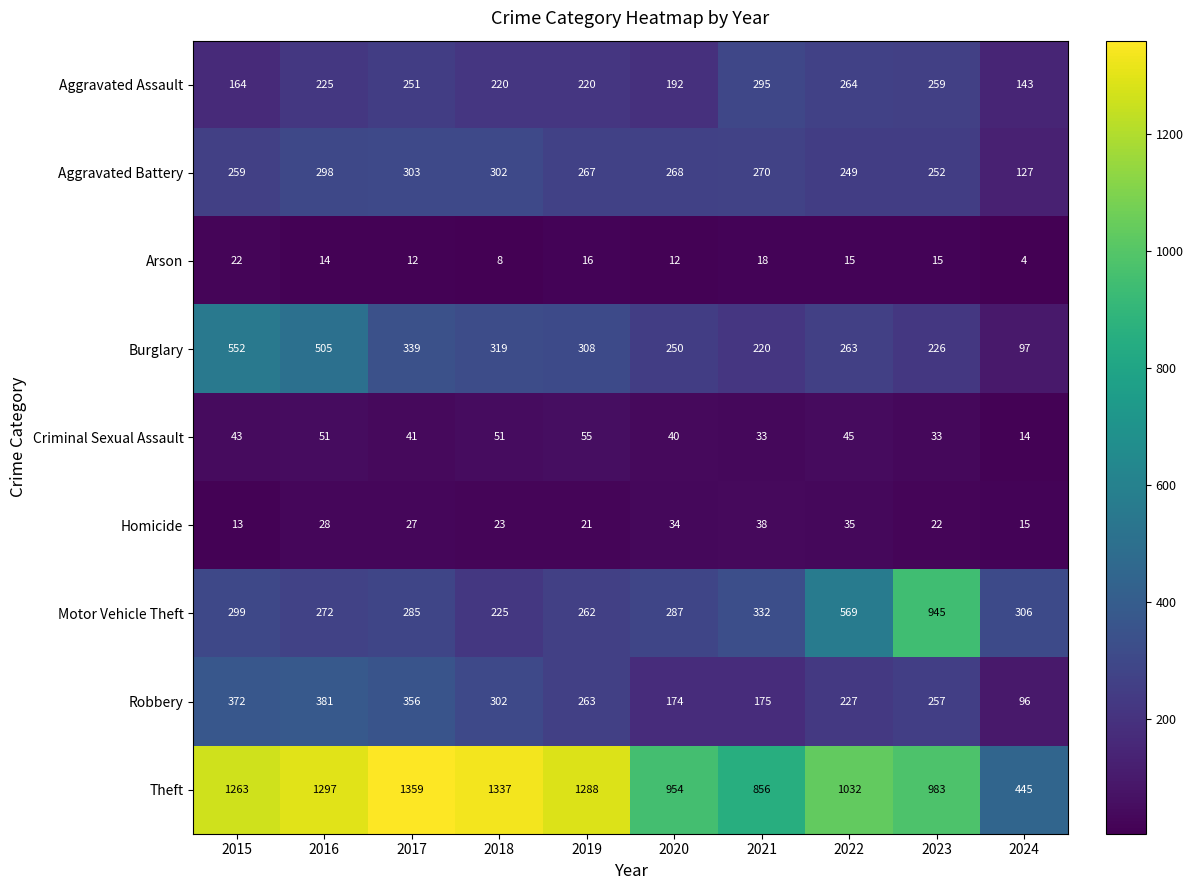

At which label is Theft closest to 902?

2021